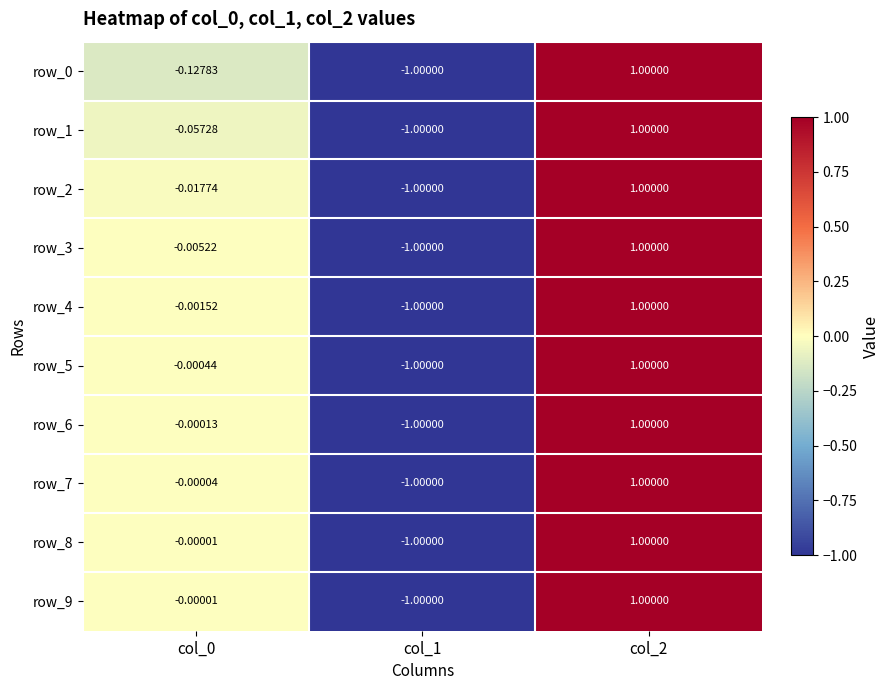

Which category has the lowest value across all series?

col_1